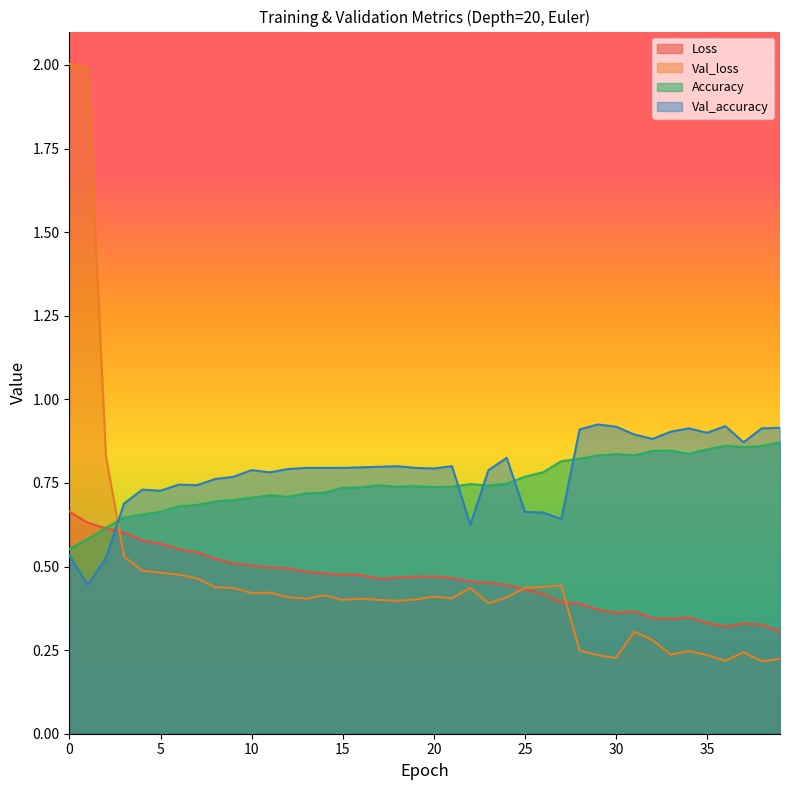

Which category has the lowest value across all series?

38